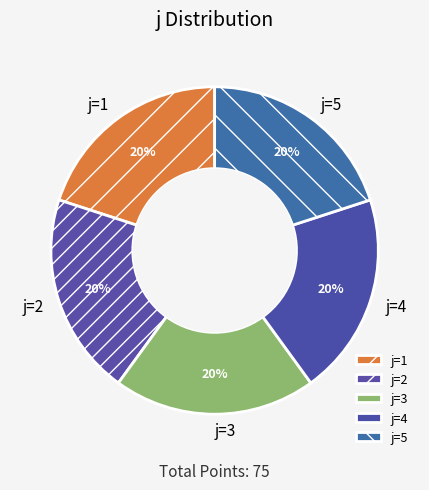

Is the sum of j=4 and j=3 greater than half?

No